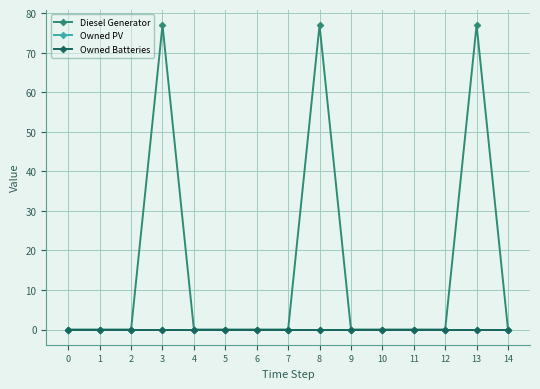

Is this an area chart (filled region under the line)?

No